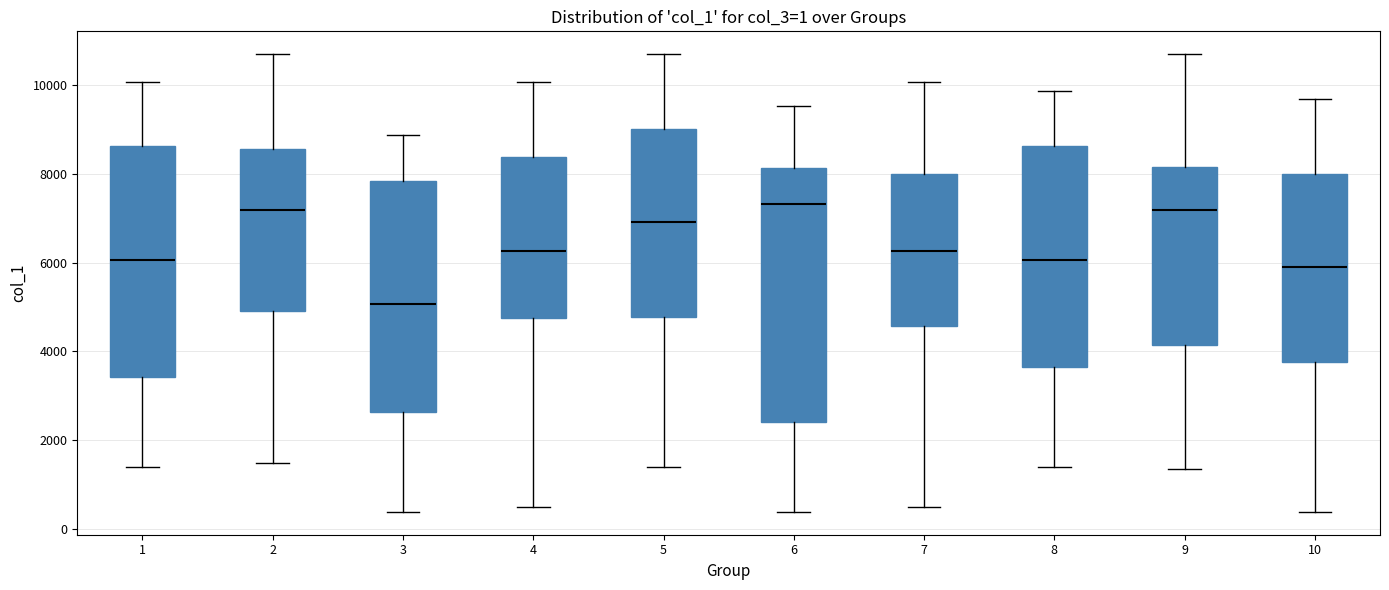

Which box is the tallest, from its lower edge to its upper edge?

6